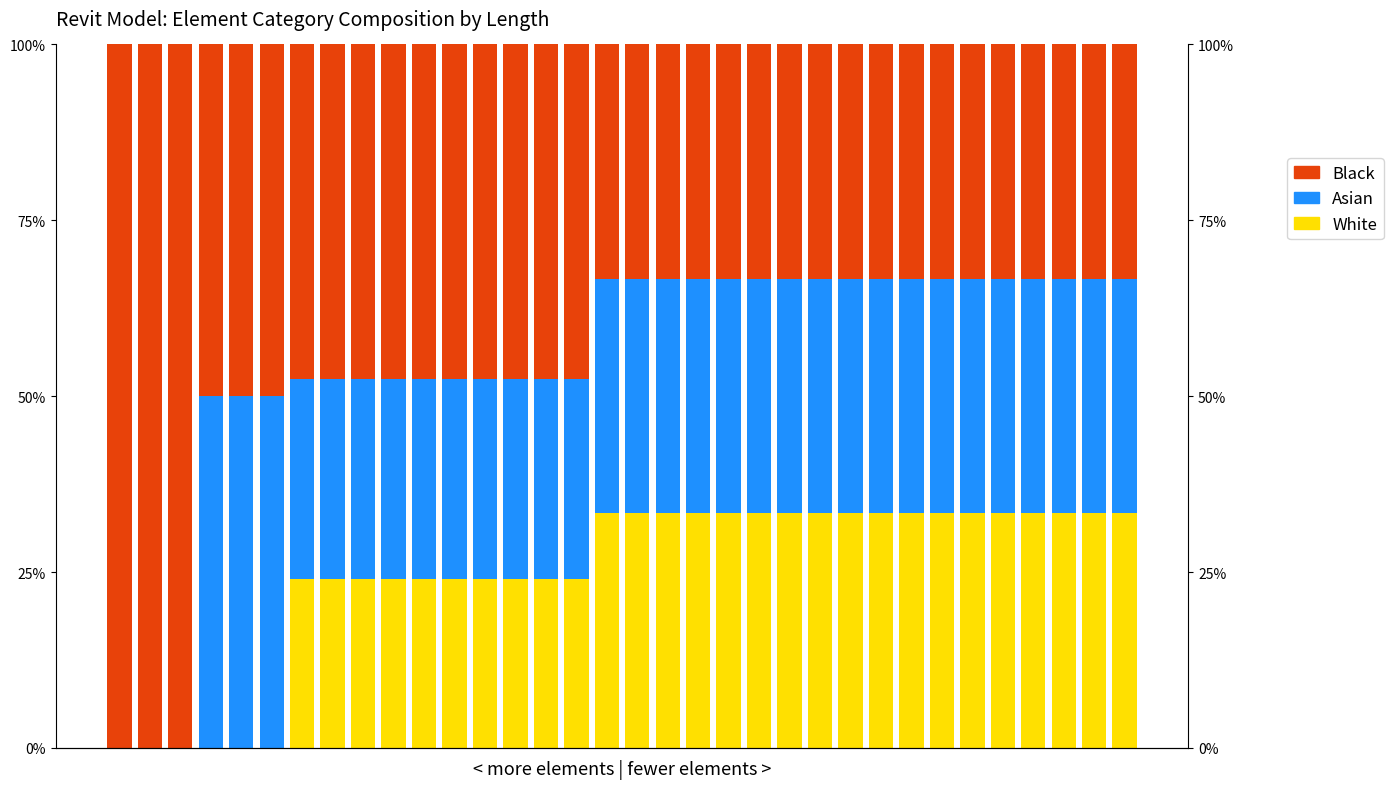

True or false: Asian has a value of 0.3 at 20.

True